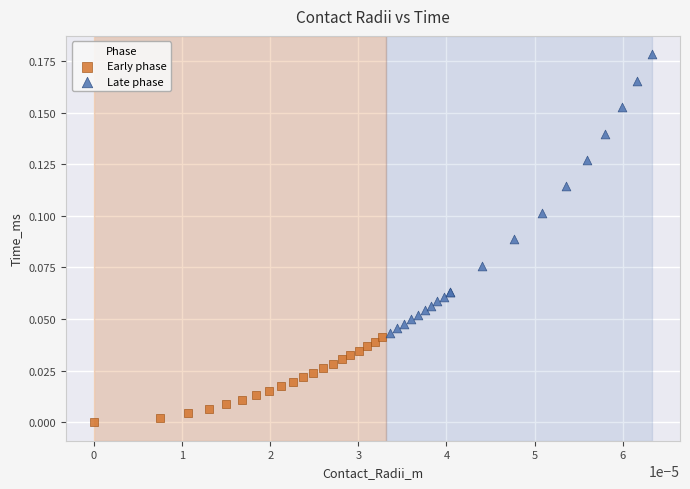

Which series reaches the maximum Y coordinate?

Late phase